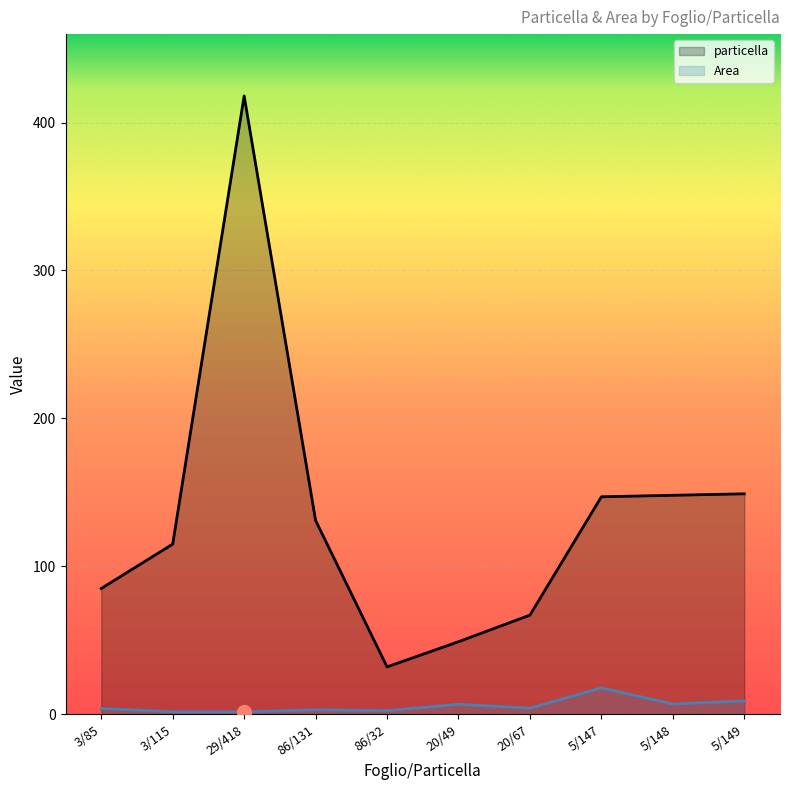

Reading right to left, what are all the values shown in this chart?

particella: 5/149=149.0	5/148=148.0	5/147=147.0	20/67=67.0	20/49=49.0	86/32=32.0	86/131=131.0	29/418=418.0	3/115=115.0	3/85=85.0
Area: 5/149=9.0	5/148=6.9	5/147=17.8	20/67=4.1	20/49=6.7	86/32=2.4	86/131=3.0	29/418=1.6	3/115=1.7	3/85=3.9